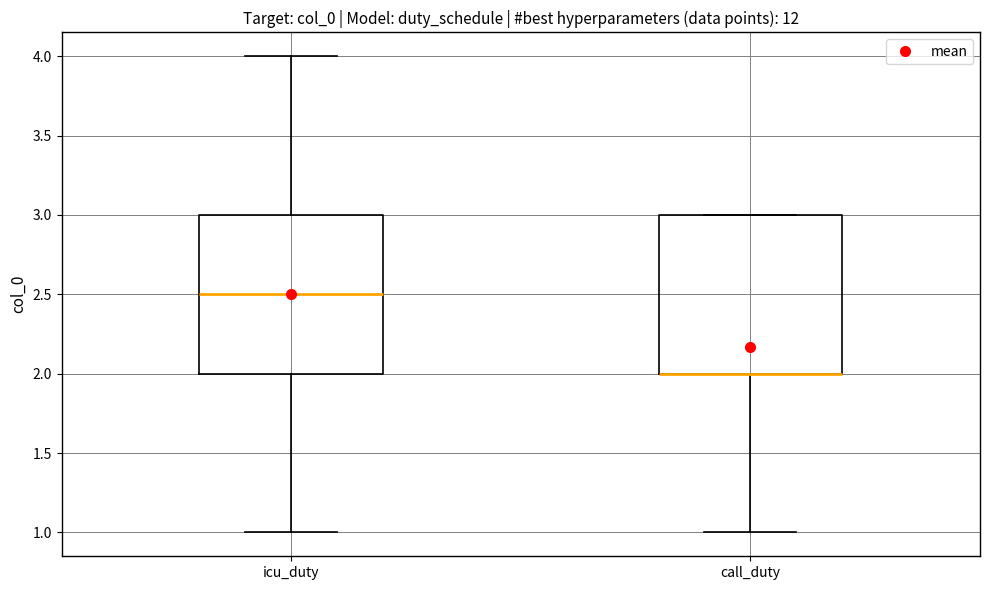

Where does the lower whisker of the box for call_duty end on the y-axis? The values are not printed on the chart, so give them approximately, as read against the axis.

1.0